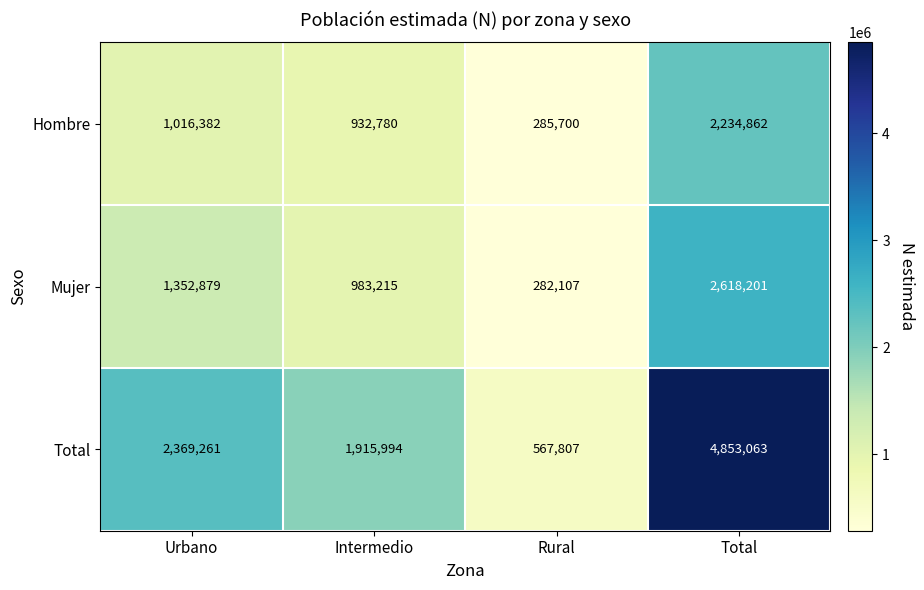

At how many categories does at least one series exceed 2510246?

1